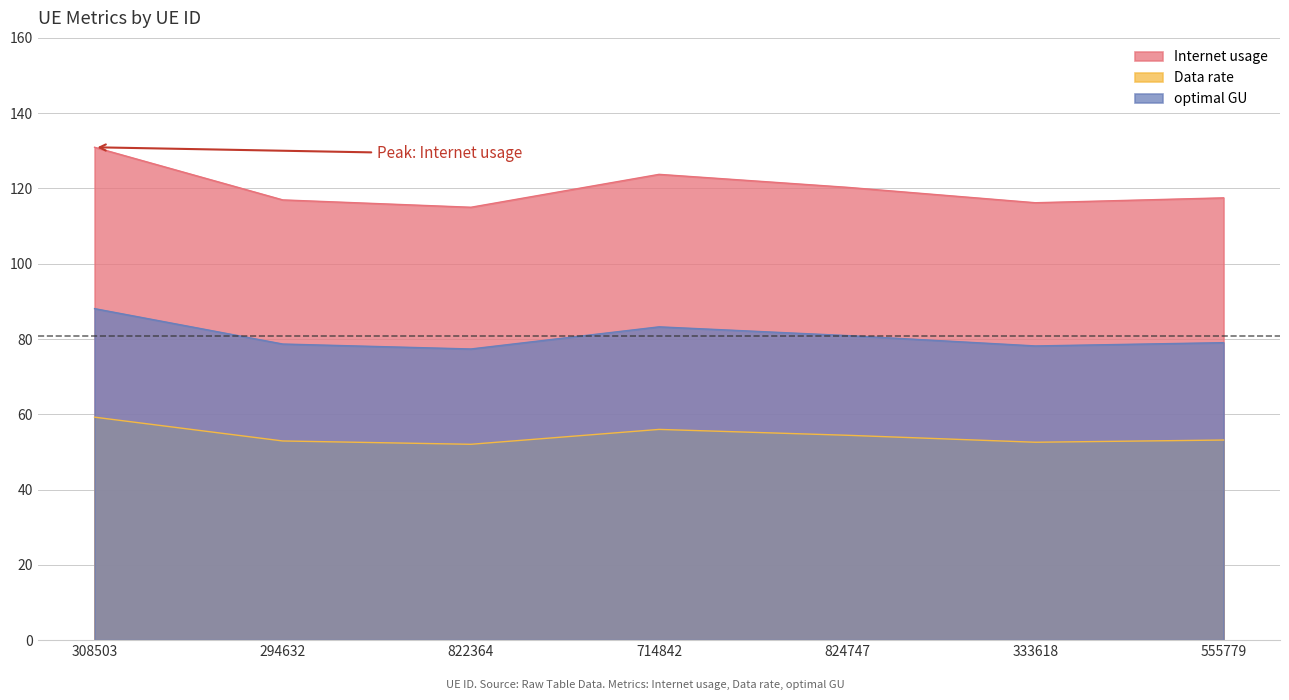

Reading right to left, extract all data points from this chart.

Internet usage: 117.5	116.2	120.3	123.7	115.0	117.0	130.9
Data rate: 53.2	52.6	54.4	56.0	52.0	52.9	59.2
optimal GU: 79.0	78.2	80.9	83.2	77.3	78.7	88.1